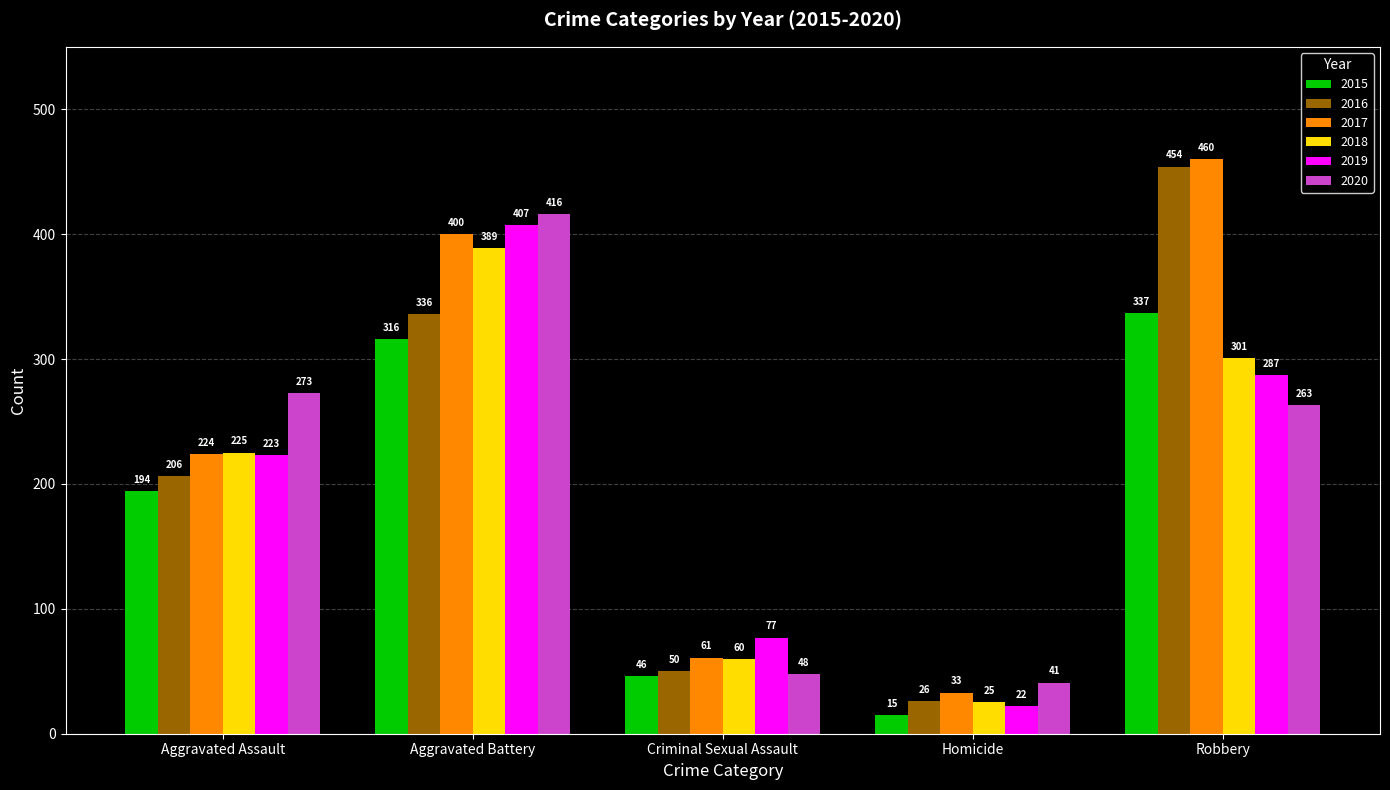

What is the difference between the second highest and minimum values in the 2017 series?

367